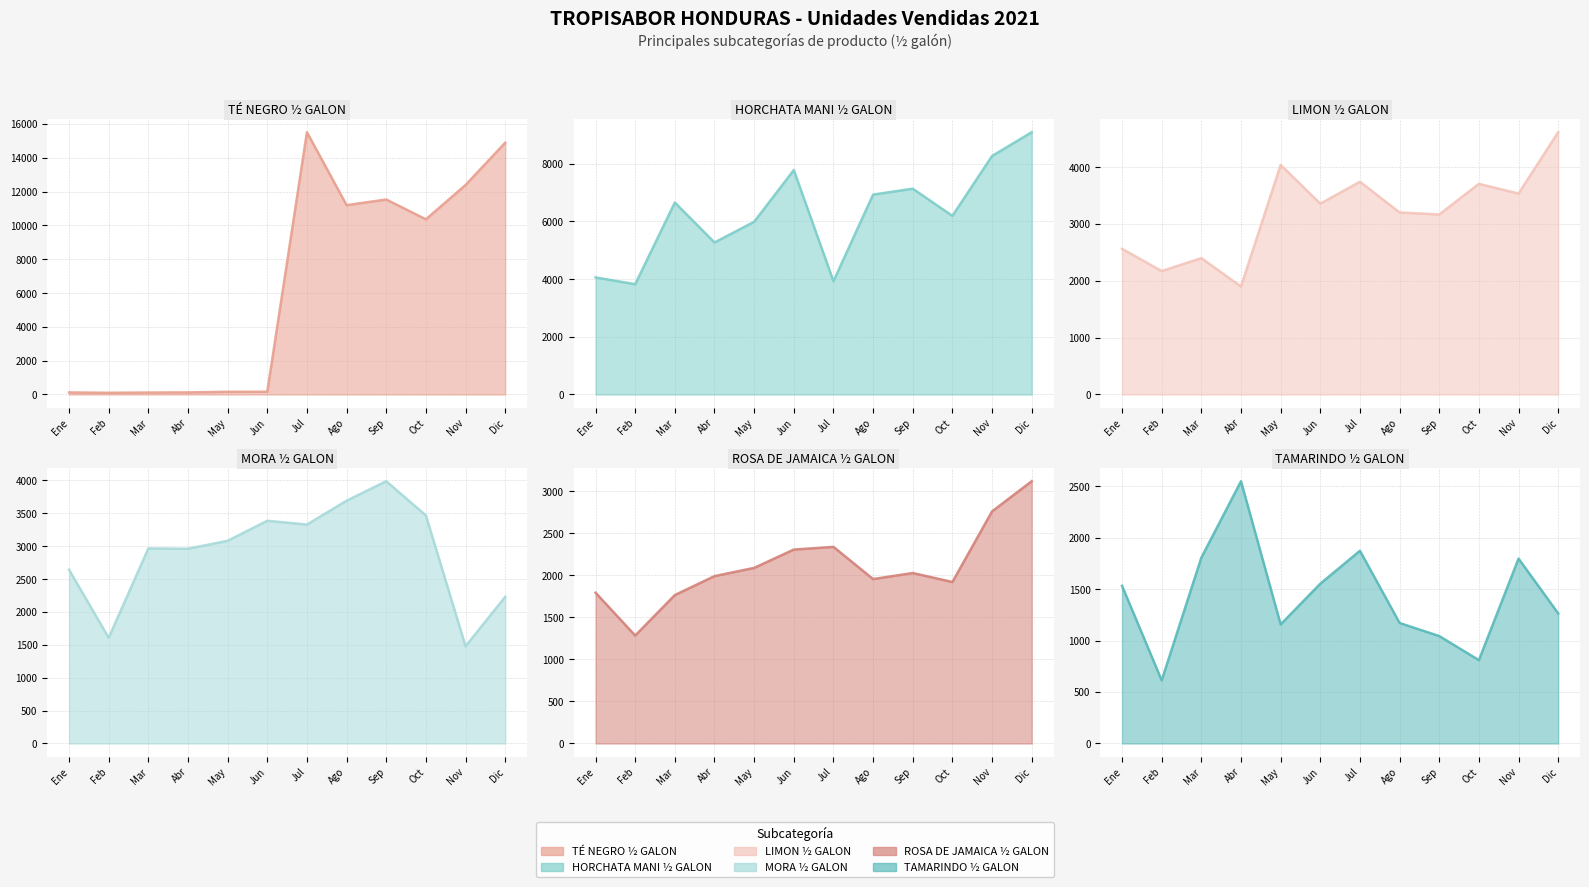

How many times do TÉ NEGRO ½ GALON and ROSA DE JAMAICA ½ GALON cross each other?

1